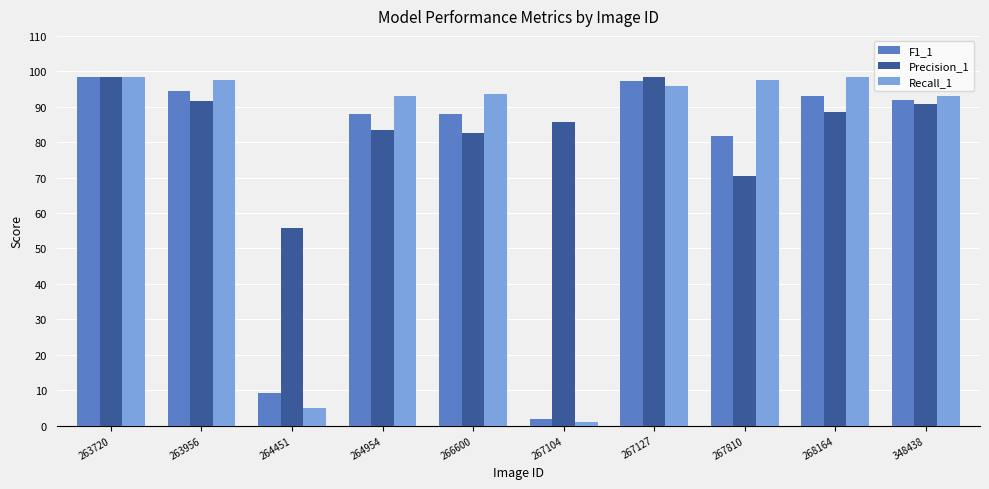

What are all the series names shown in the legend?

F1_1, Precision_1, Recall_1